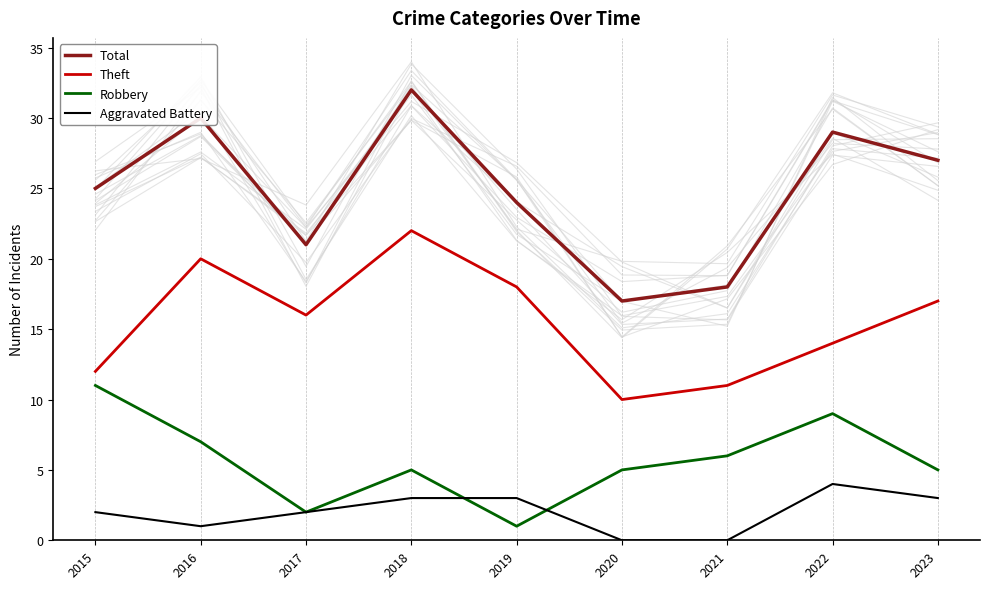

At which category does the chart reach its peak across all series?

2018